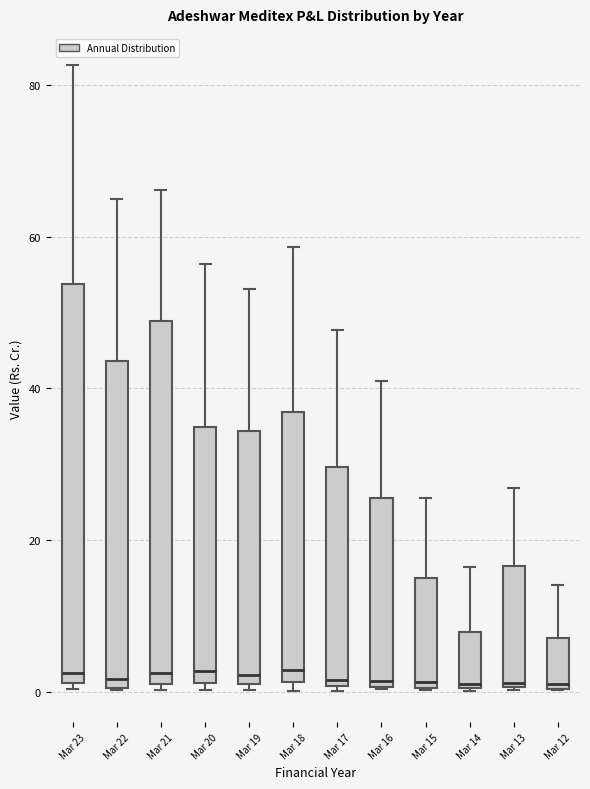

Reading left to right, read every box against the y-axis: the position of its median line, the range the box covers, and the ends of its whiskers. The values are not printed on the chart, so give them approximately, as read against the axis.

Mar 23: median 2 (just above the box's lower edge), box 2 to 54, whiskers 0 to 82
Mar 22: median 2, box 0 to 44, whiskers 0 to 64
Mar 21: median 2, box 0 to 48, whiskers 0 (just below the box's lower edge) to 66
Mar 20: median 2 (just above the box's lower edge), box 2 to 34, whiskers 0 to 56
Mar 19: median 2 (just above the box's lower edge), box 2 to 34, whiskers 0 to 54
Mar 18: median 2 (just above the box's lower edge), box 2 to 36, whiskers 0 to 58
Mar 17: median 2, box 0 to 30, whiskers 0 to 48
Mar 16: median 2, box 0 to 26, whiskers 0 to 40
Mar 15: median 2, box 0 to 14, whiskers 0 to 26
Mar 14: median 0, box 0 to 8, whiskers 0 to 16
Mar 13: median 2, box 0 to 16, whiskers 0 to 26
Mar 12: median 0, box 0 to 8, whiskers 0 to 14